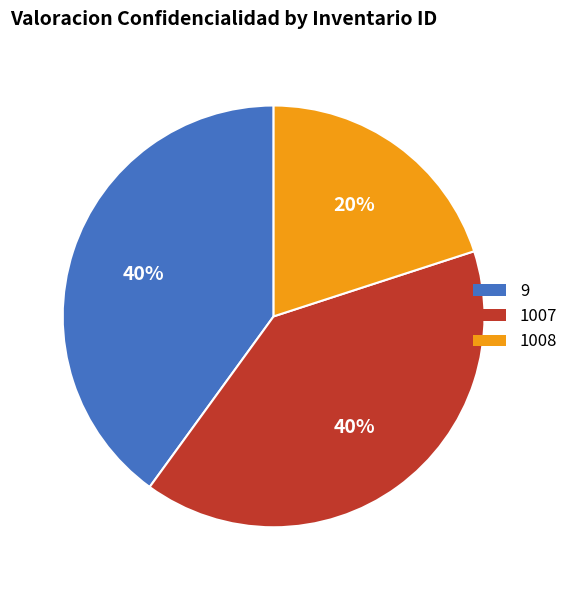

Combined, do 9 and 1008 account for over 50%?

Yes